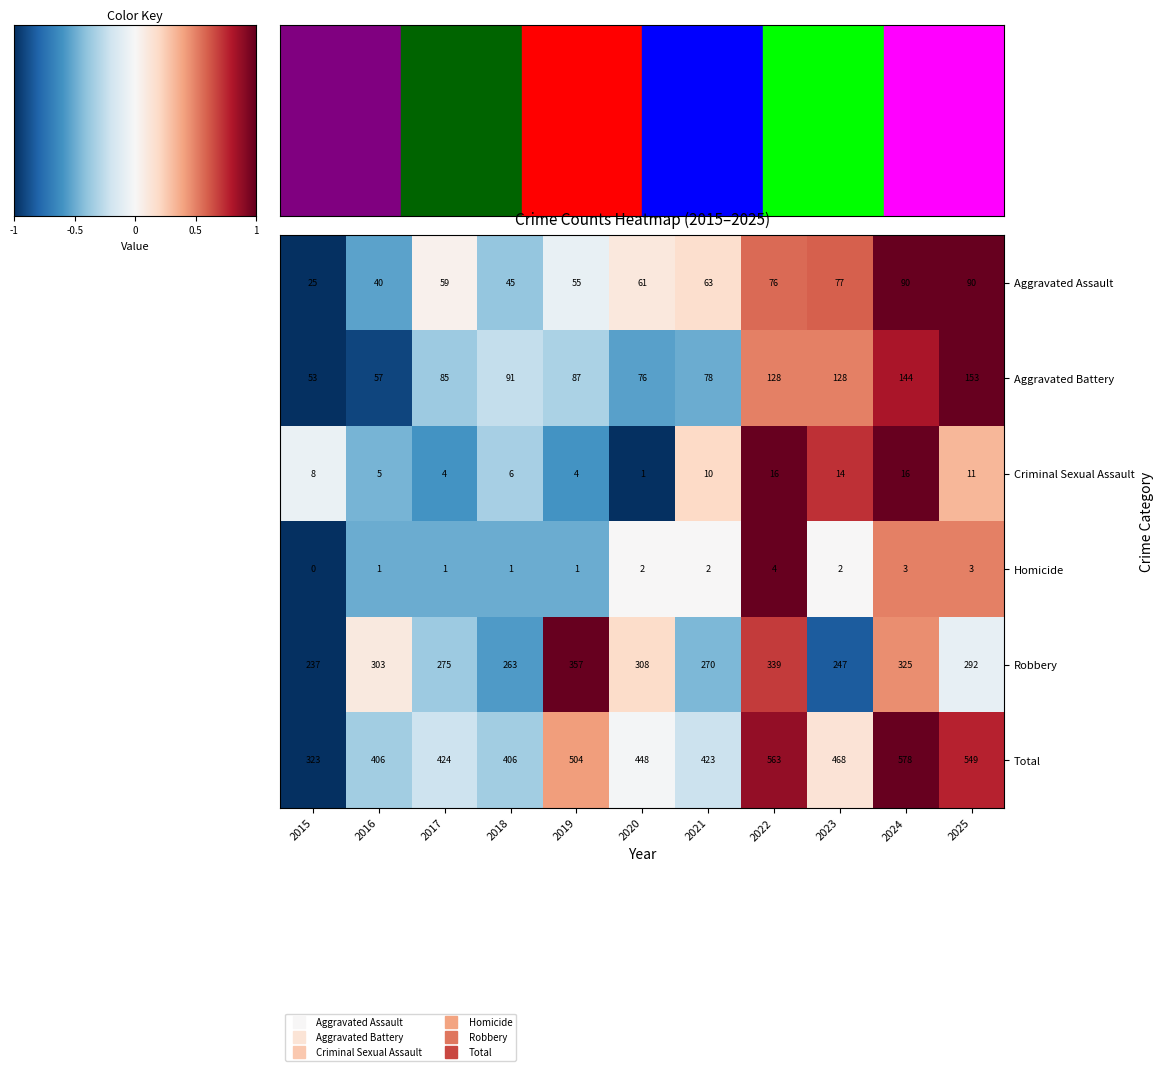

How many values in the Homicide series are below 2?

5